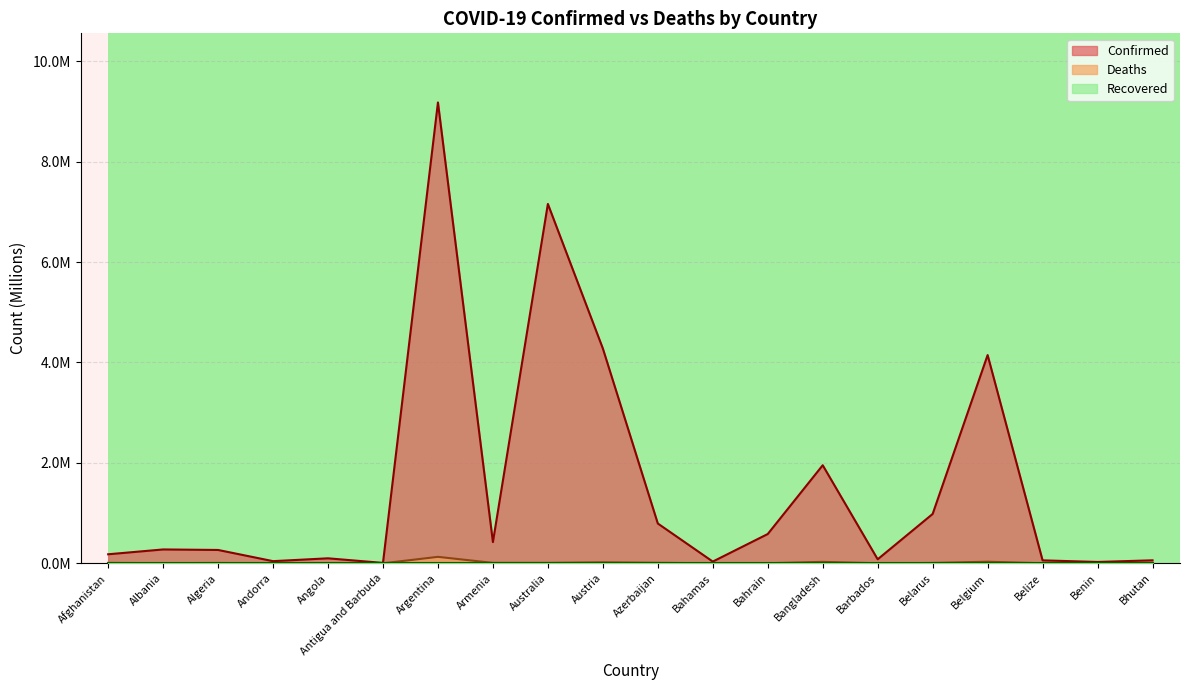

Does the chart display data point markers on the line(s)?

No